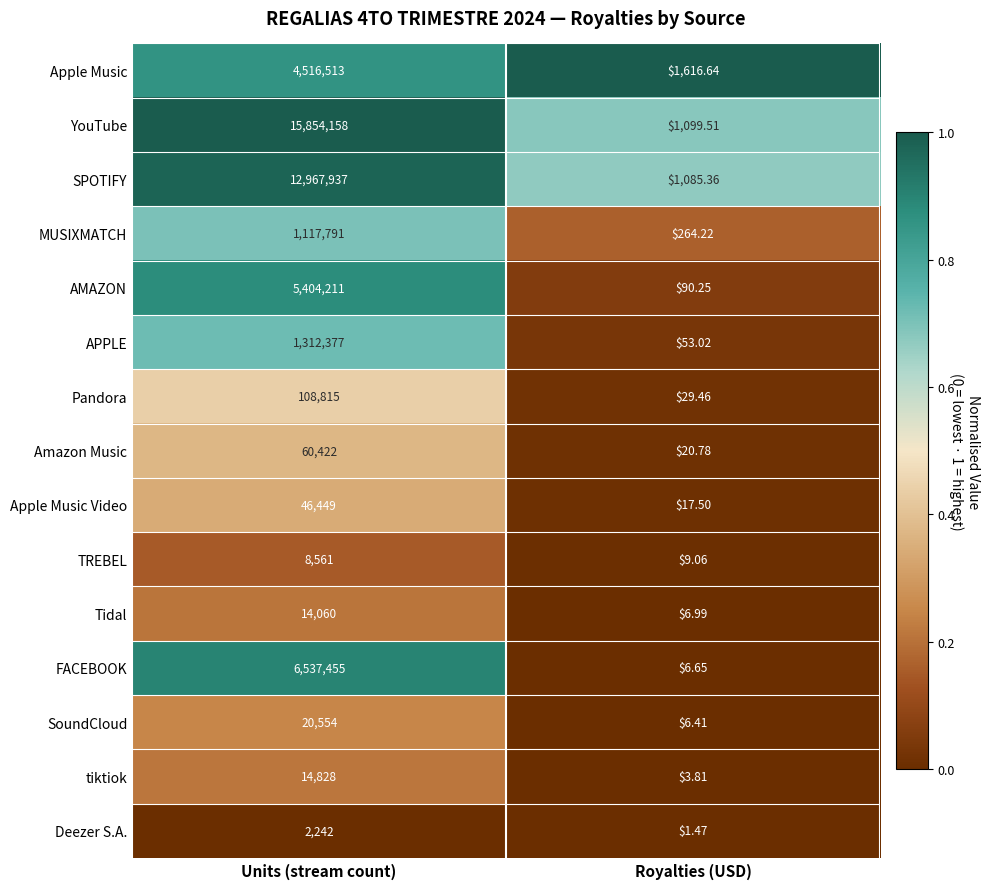

Between Units (stream count) and Royalties (USD), which series saw the biggest shift?

YouTube